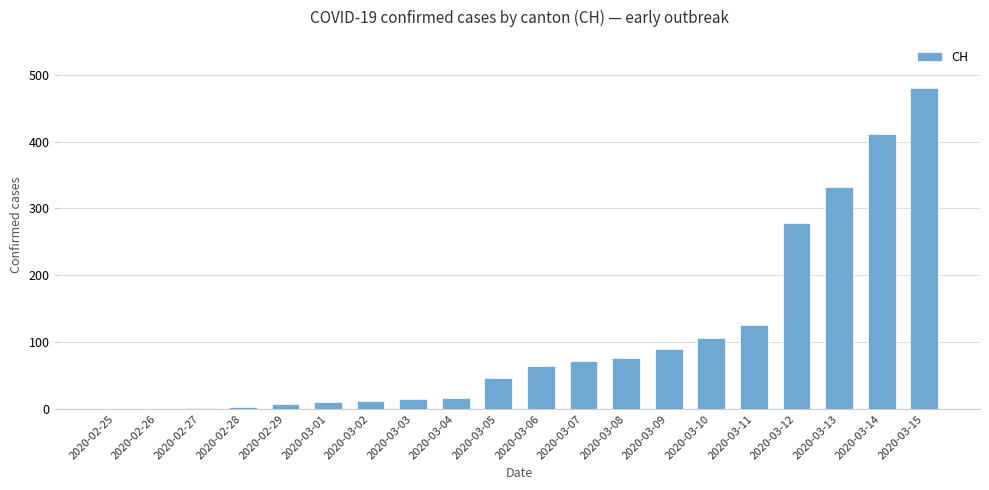

The value at 2020-03-15 is 836. True or false?

False